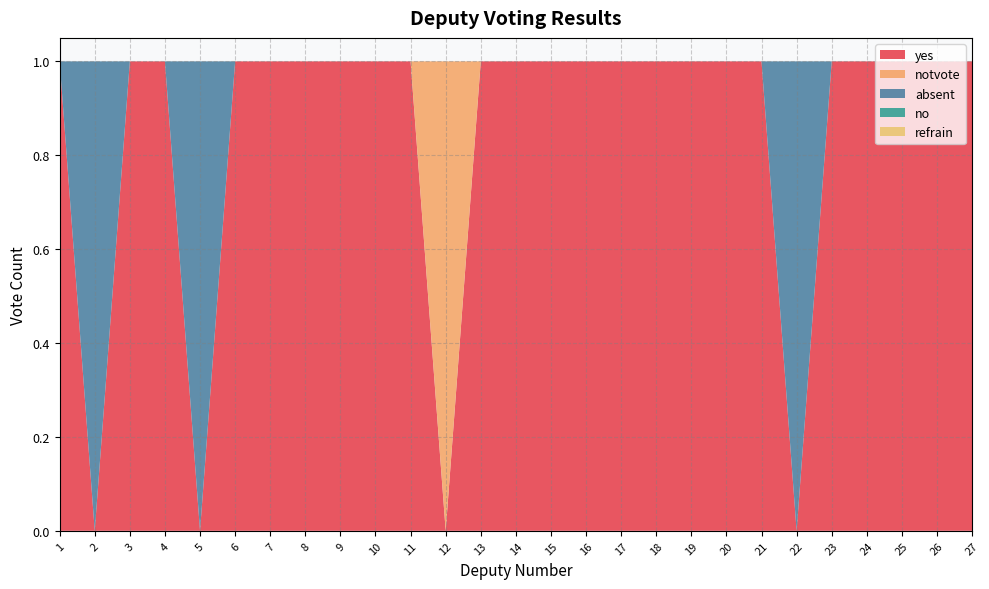

Reading right to left, list all the values displayed in this chart.

yes: 1	1	1	1	1	0	1	1	1	1	1	1	1	1	1	0	1	1	1	1	1	1	0	1	1	0	1
notvote: 0	0	0	0	0	0	0	0	0	0	0	0	0	0	0	1	0	0	0	0	0	0	0	0	0	0	0
absent: 0	0	0	0	0	1	0	0	0	0	0	0	0	0	0	0	0	0	0	0	0	0	1	0	0	1	0
no: 0	0	0	0	0	0	0	0	0	0	0	0	0	0	0	0	0	0	0	0	0	0	0	0	0	0	0
refrain: 0	0	0	0	0	0	0	0	0	0	0	0	0	0	0	0	0	0	0	0	0	0	0	0	0	0	0